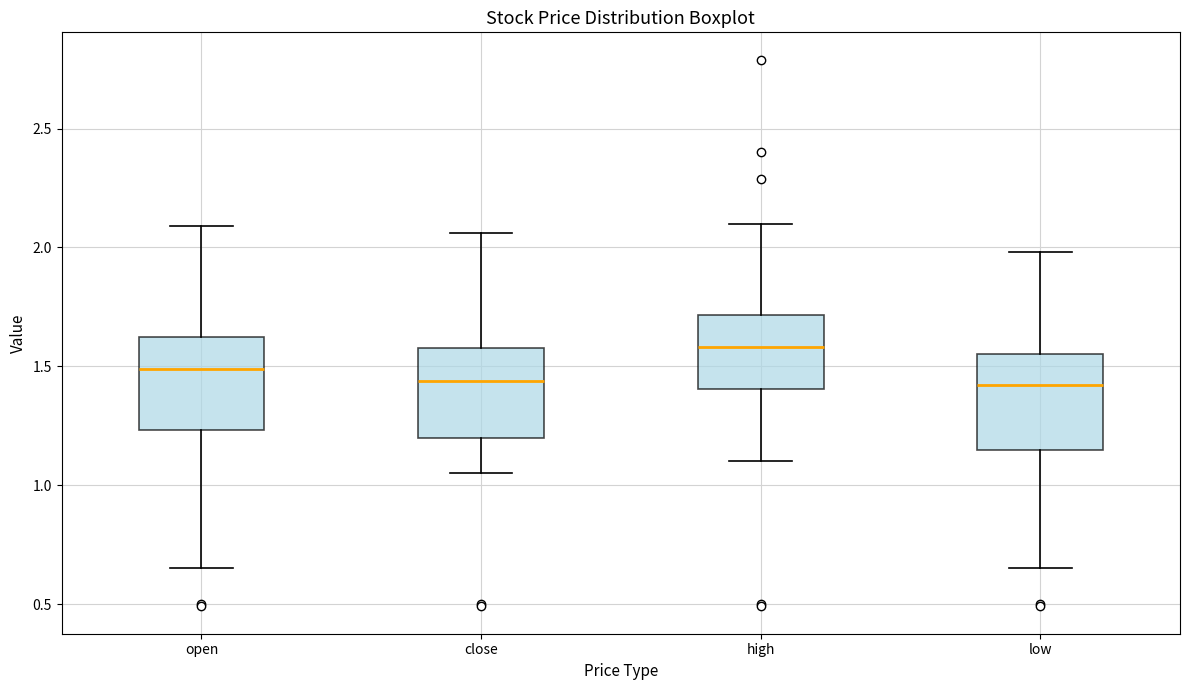

Reading left to right, read every box against the y-axis: the position of its median line, the range the box covers, and the ends of its whiskers. The values are not printed on the chart, so give them approximately, as read against the axis.

open: median 1.50, box 1.25 to 1.60, whiskers 0.65 to 2.10
close: median 1.45, box 1.20 to 1.60, whiskers 1.05 to 2.05
high: median 1.60, box 1.40 to 1.70, whiskers 1.10 to 2.10
low: median 1.40, box 1.15 to 1.55, whiskers 0.65 to 2.00